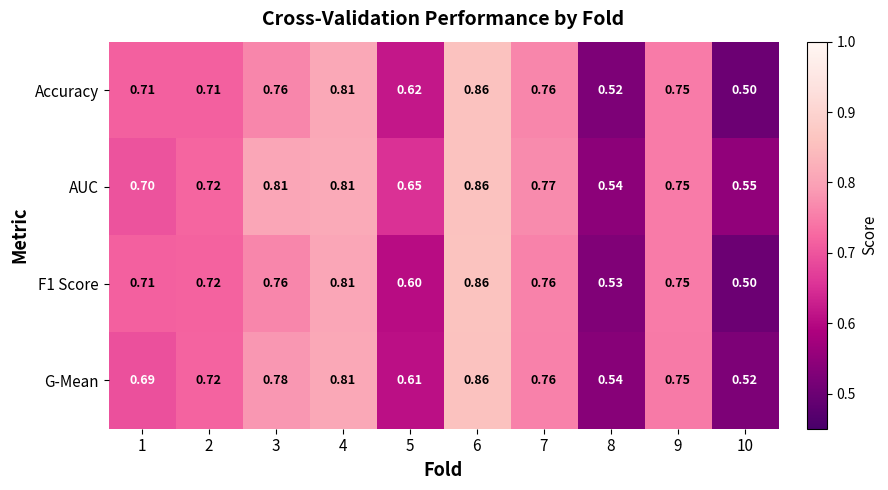

Which series has the largest total across all categories?

AUC